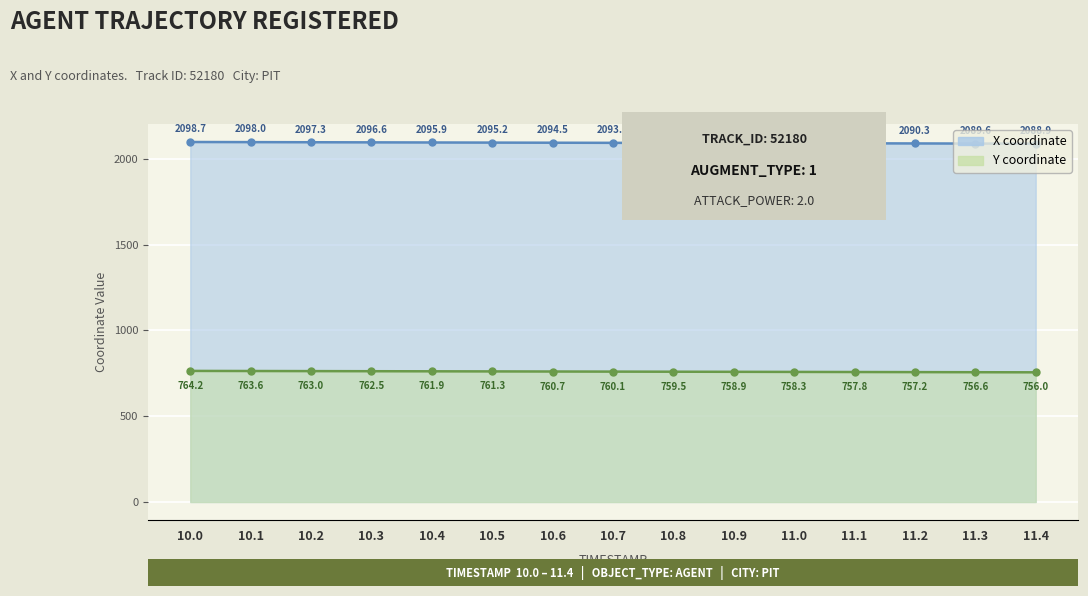

At which category is the sum across all series the highest?

10.0